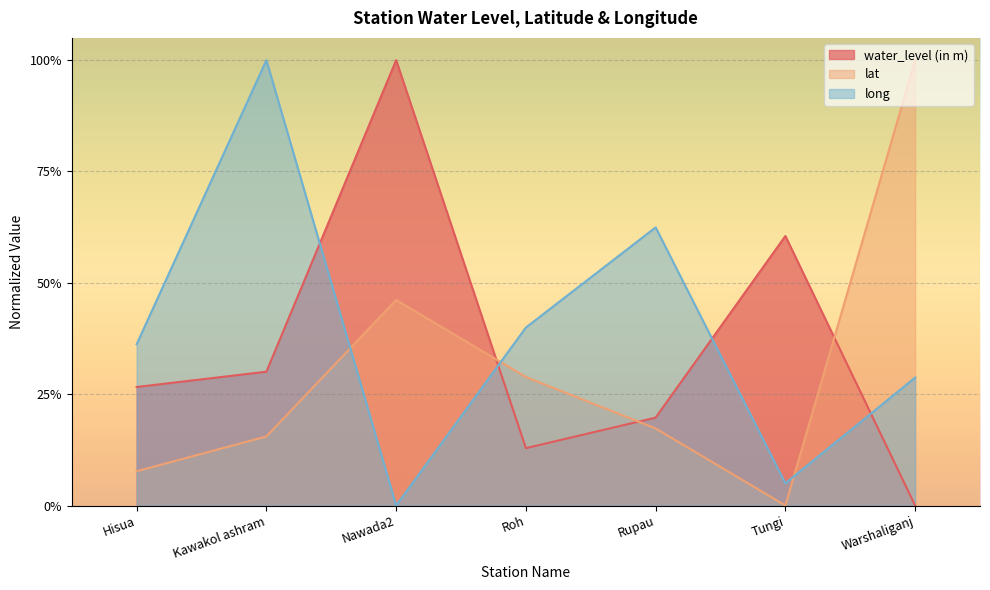

Reading left to right, what are all the values shown in this chart?

water_level (in m): 0.3	0.3	1.0	0.1	0.2	0.6	0.0
lat: 0.1	0.2	0.5	0.3	0.2	0.0	1.0
long: 0.4	1.0	0.0	0.4	0.6	0.0	0.3